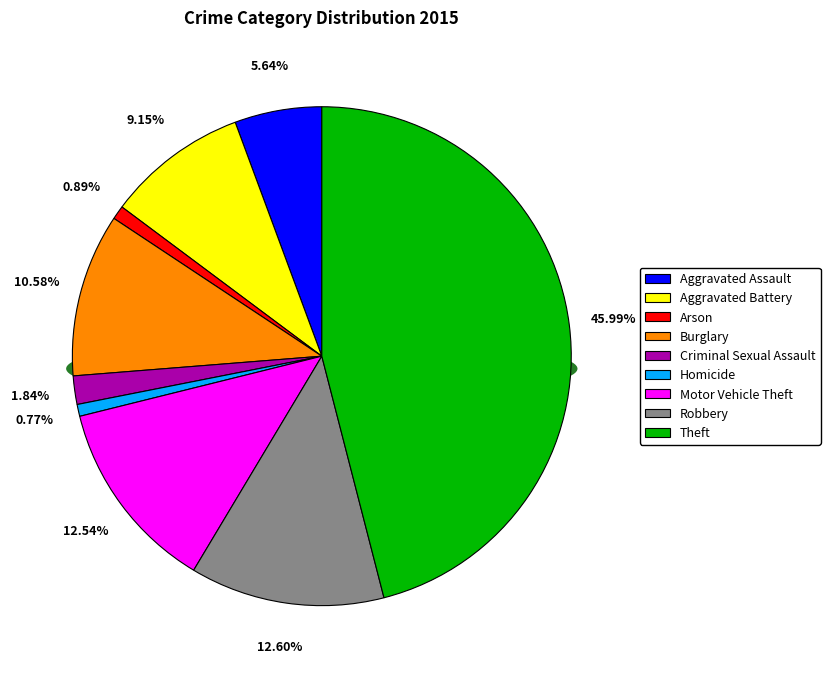

Which category has the biggest portion of the pie?

Theft